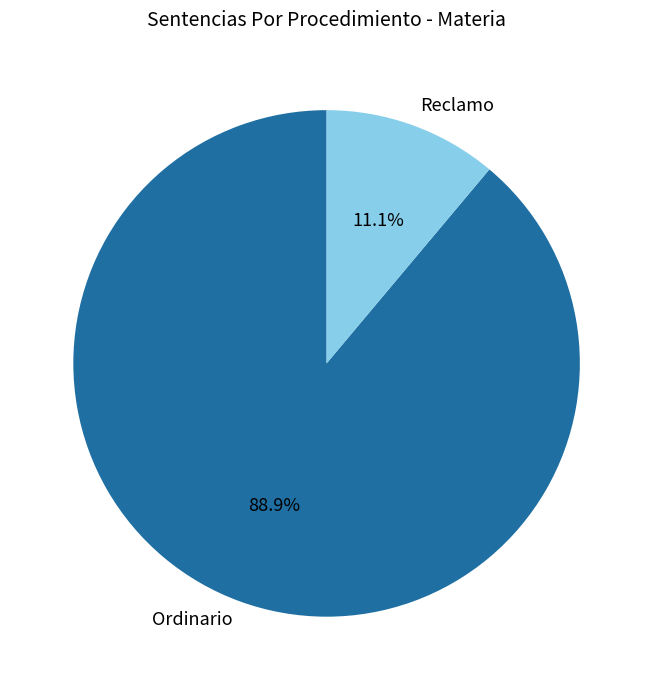

To the nearest percent, what is the difference between the largest and smallest slice percentages?

78%